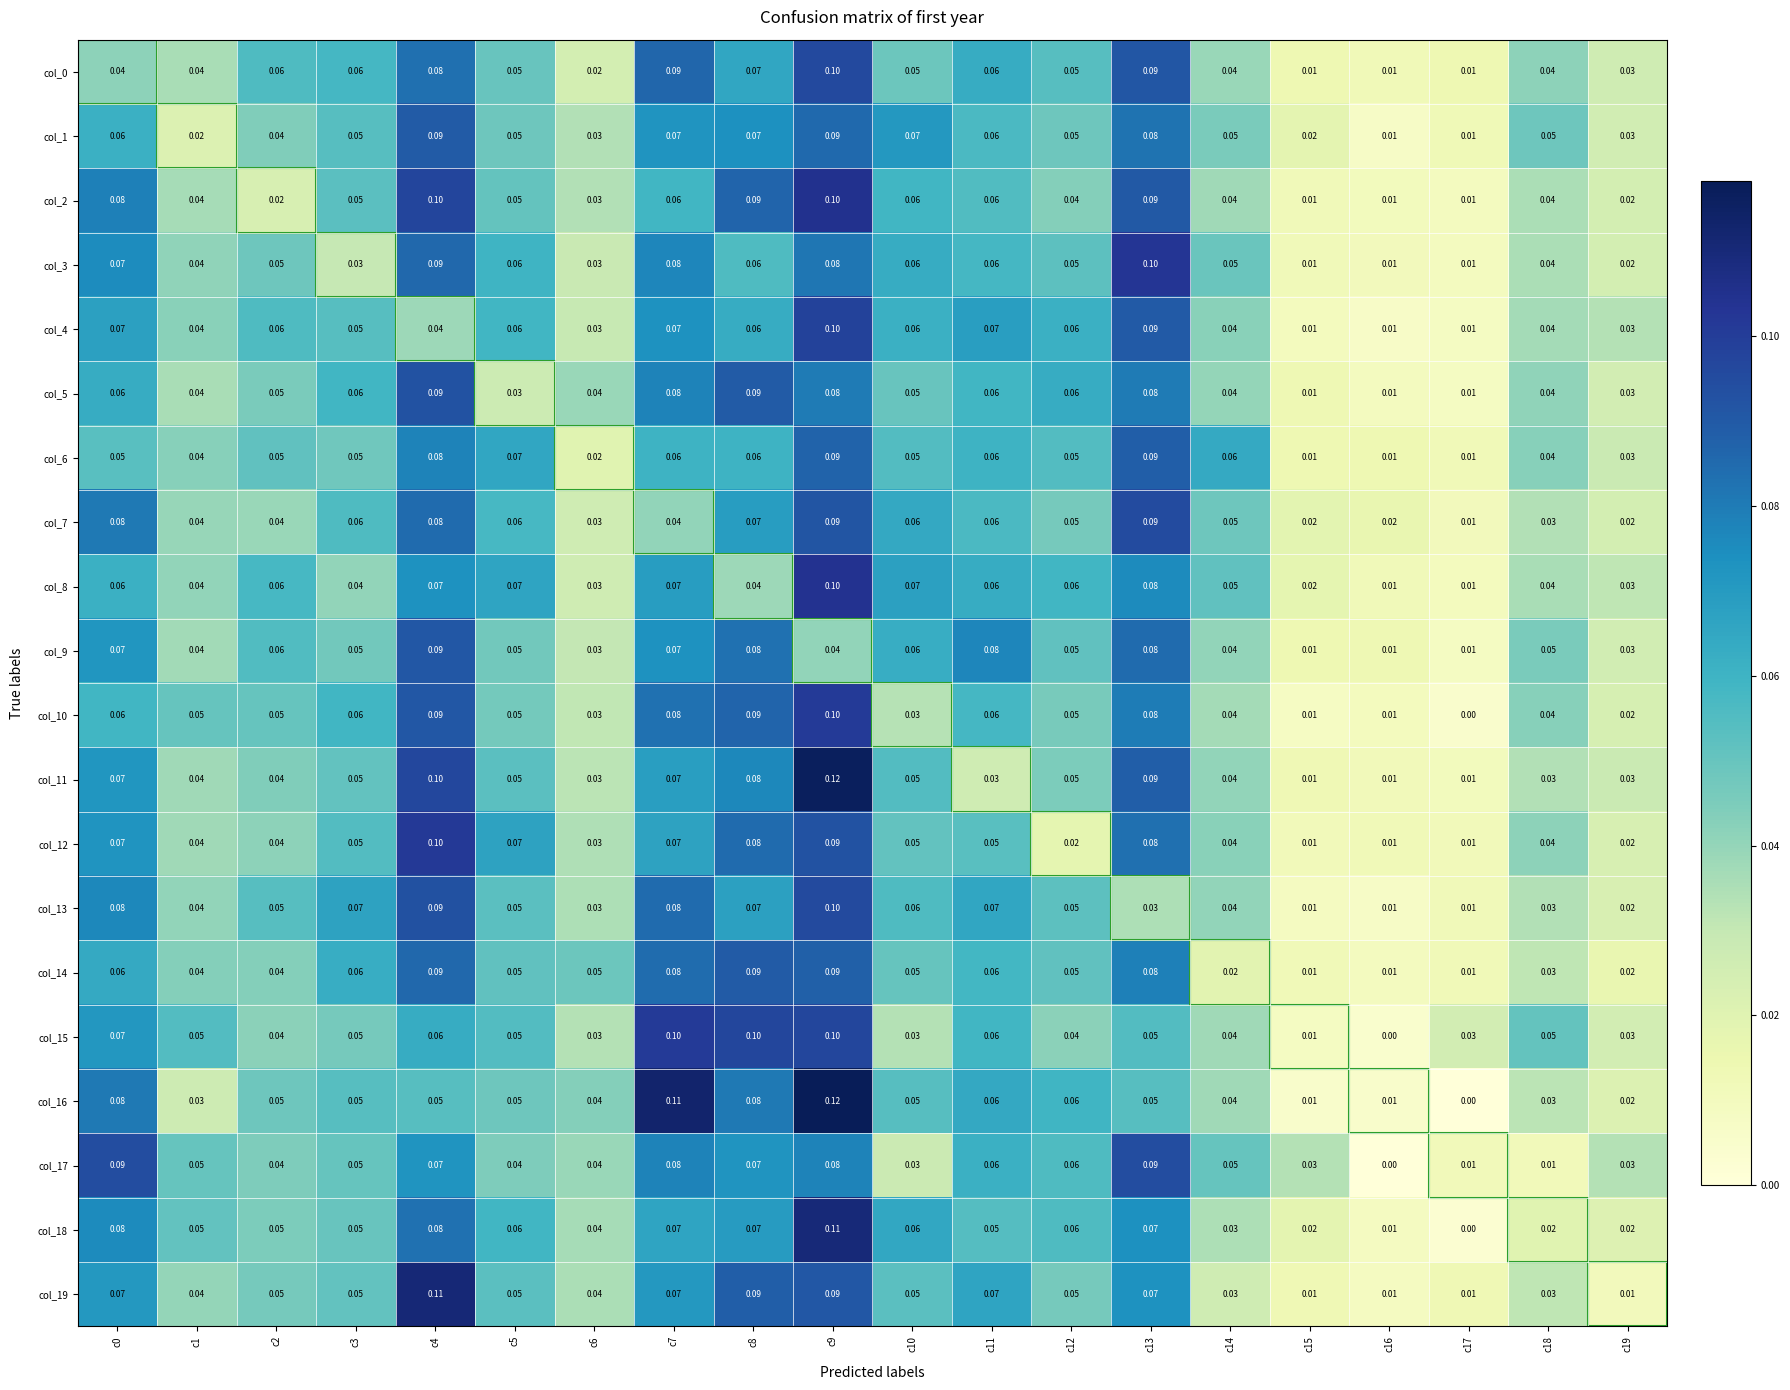

How many series are shown in this chart?

20